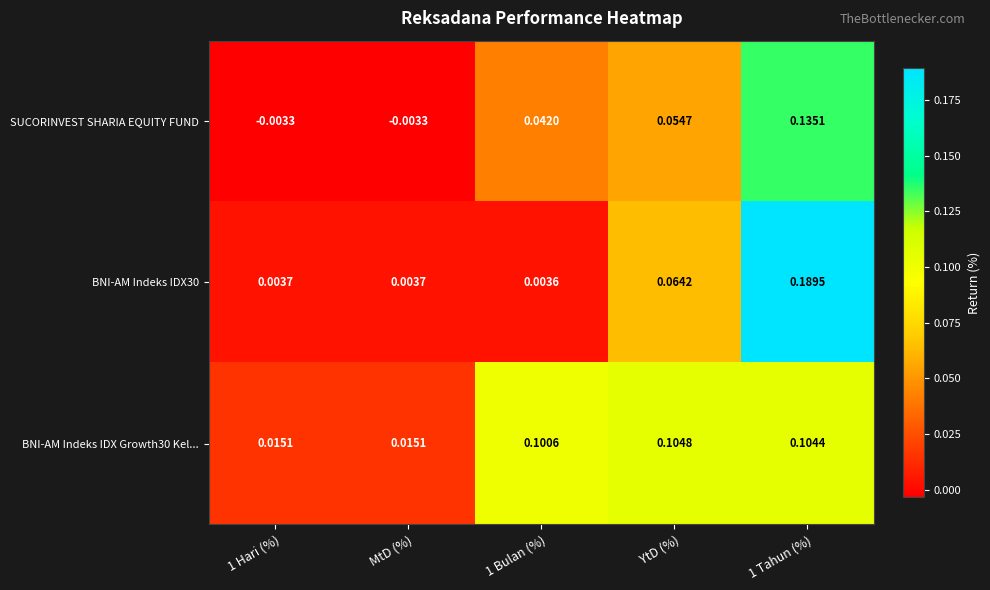

At which label does BNI-AM Indeks IDX Growth30 Kel... reach its peak?

YtD (%)